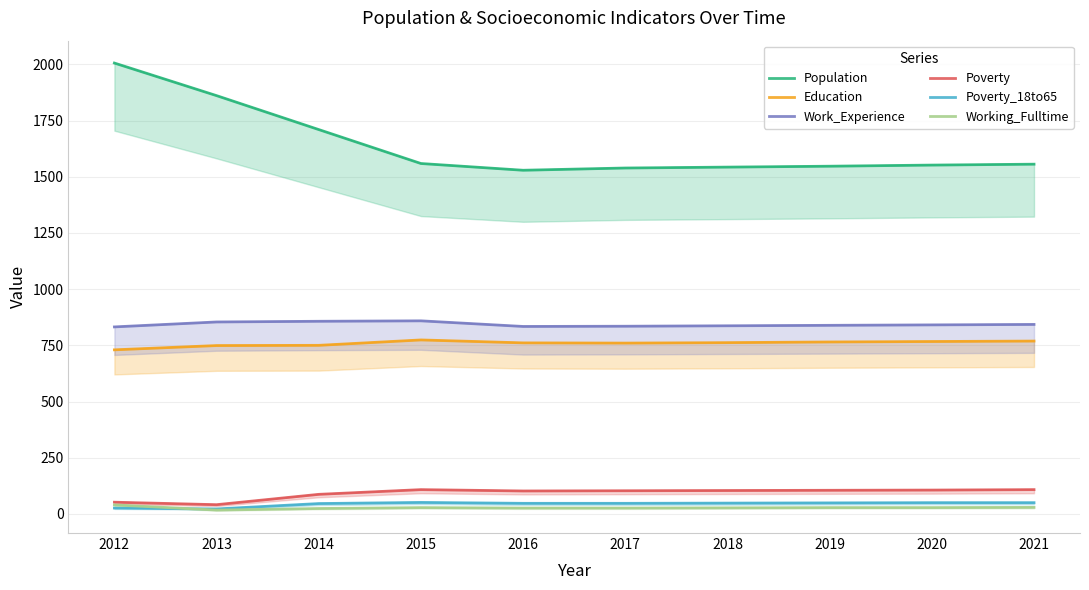

True or false: Education has a value of 760 at 2017.

True